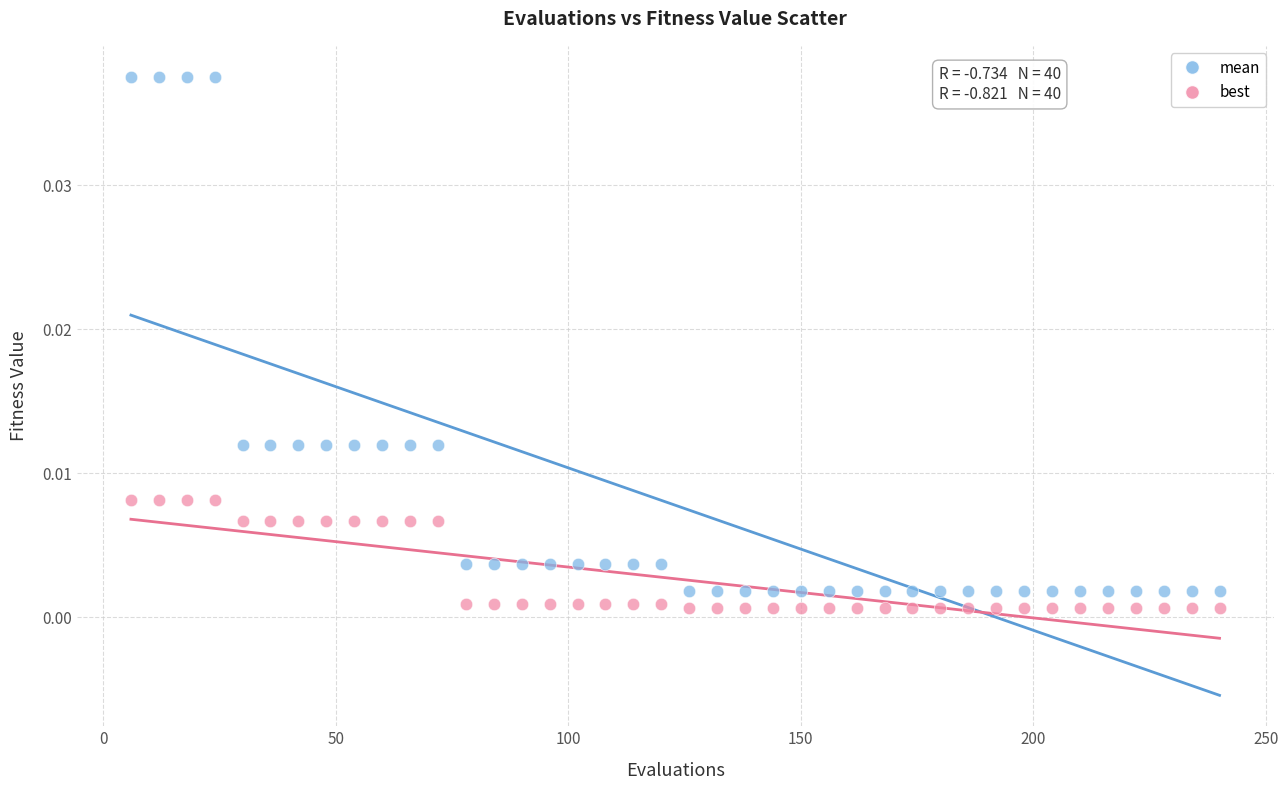

What are all the series names shown in the legend?

mean, best